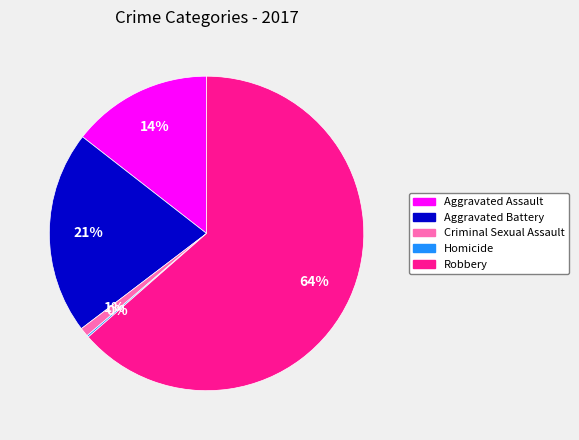

Is there a majority slice in this chart?

Yes